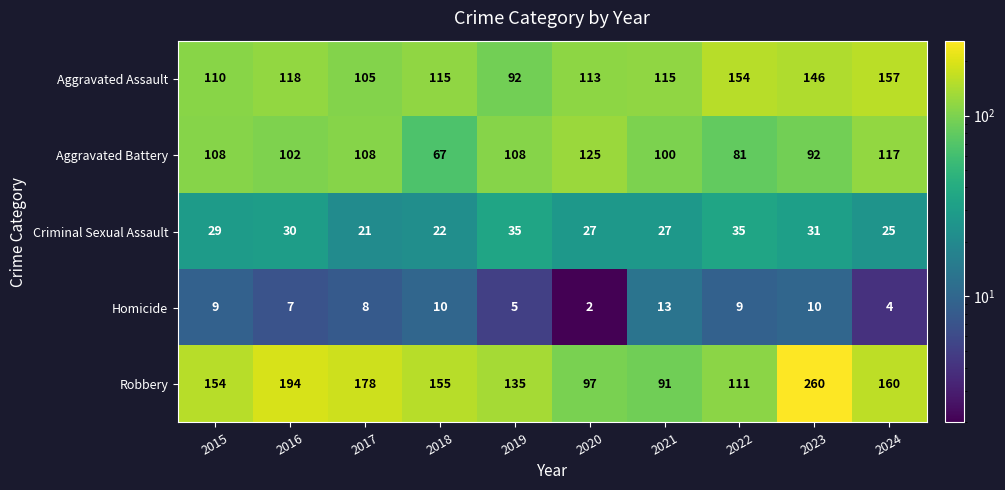

What is the difference between the Homicide values at 2024 and 2021?

9